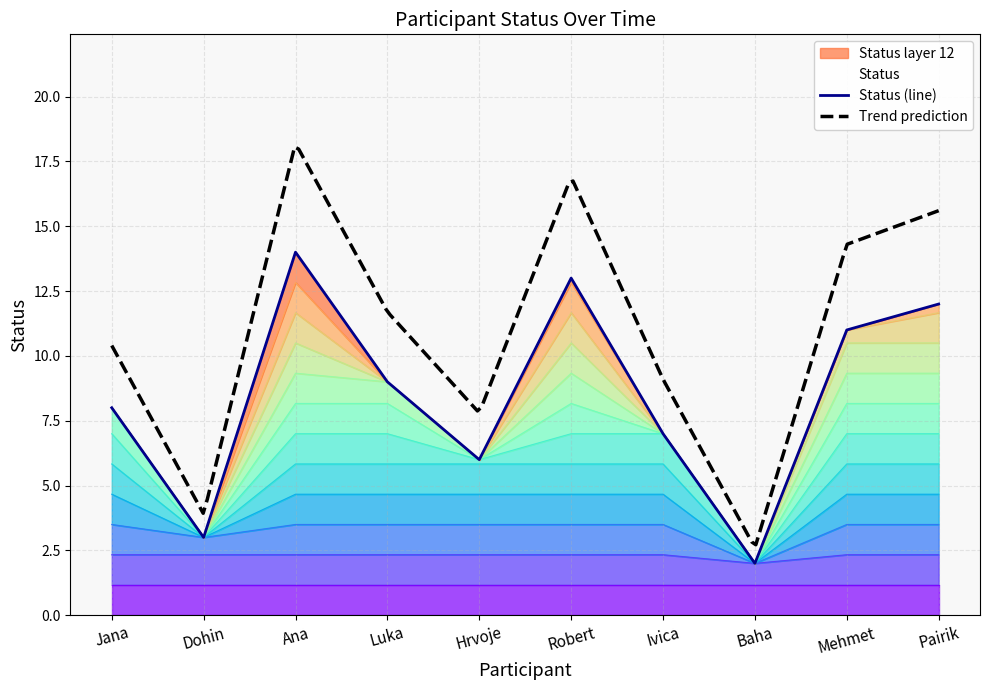

True or false: there are more than 0 points higher than both neighbors.

True